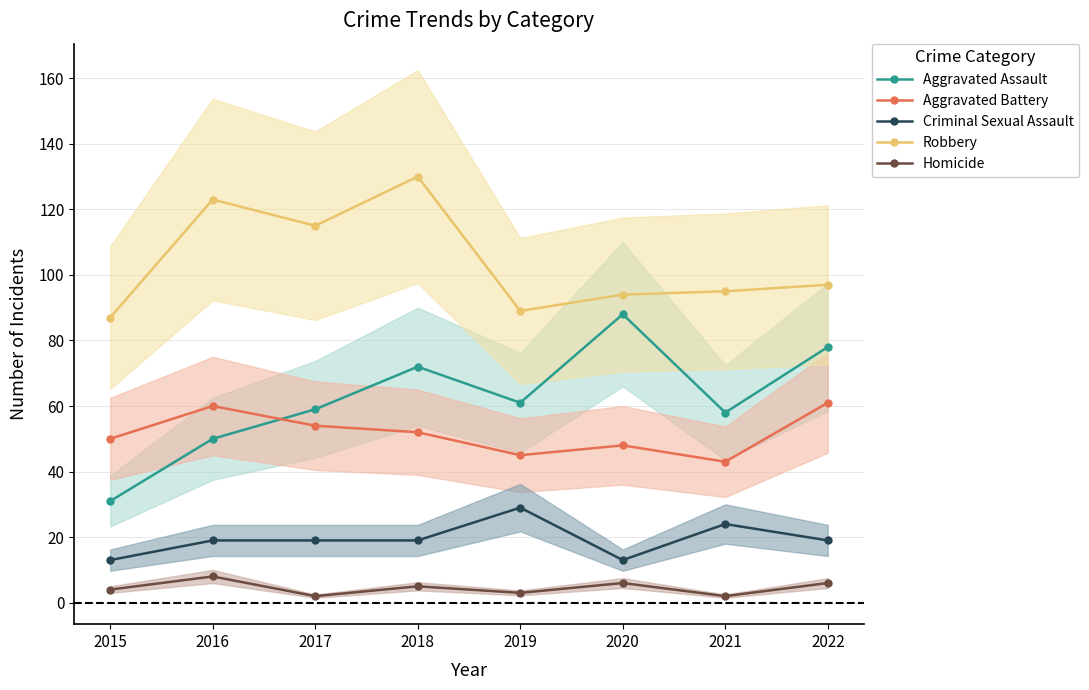

Where is Aggravated Assault nearest to the value 59?

2017